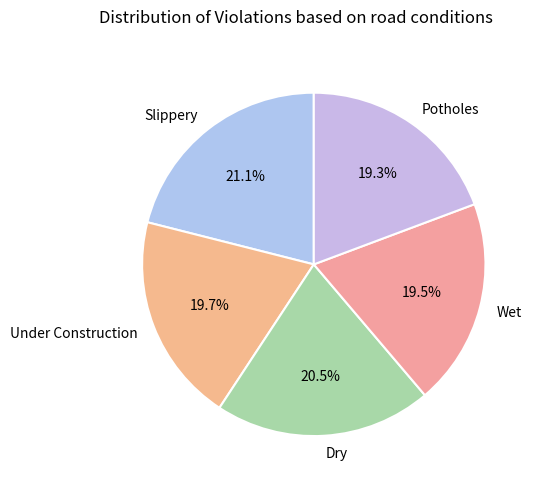

Do Under Construction and Wet together represent more than half of the pie?

No